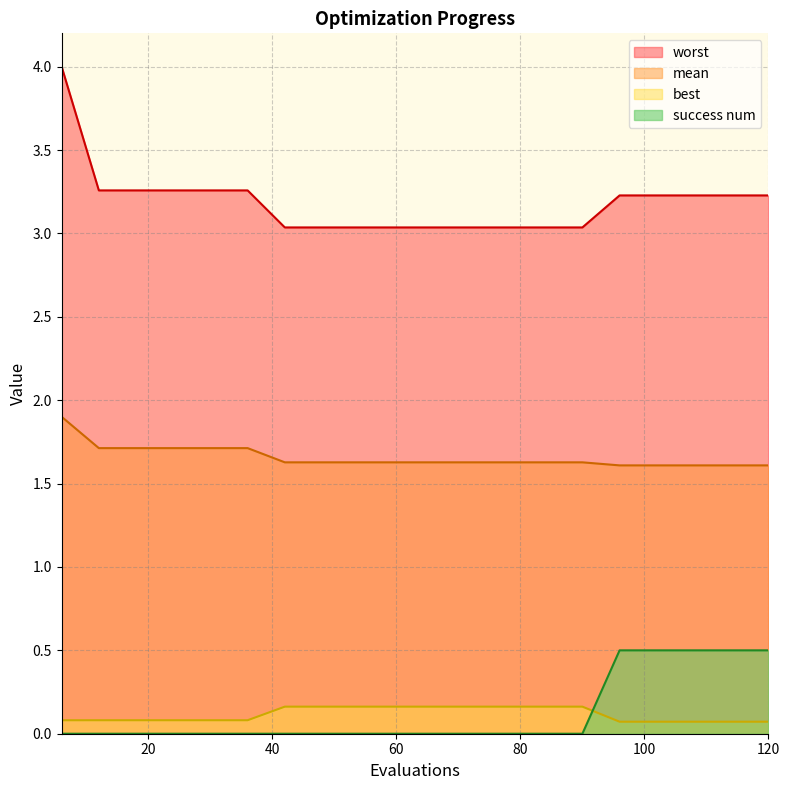

True or false: best has more than 1 points higher than both neighbors.

False